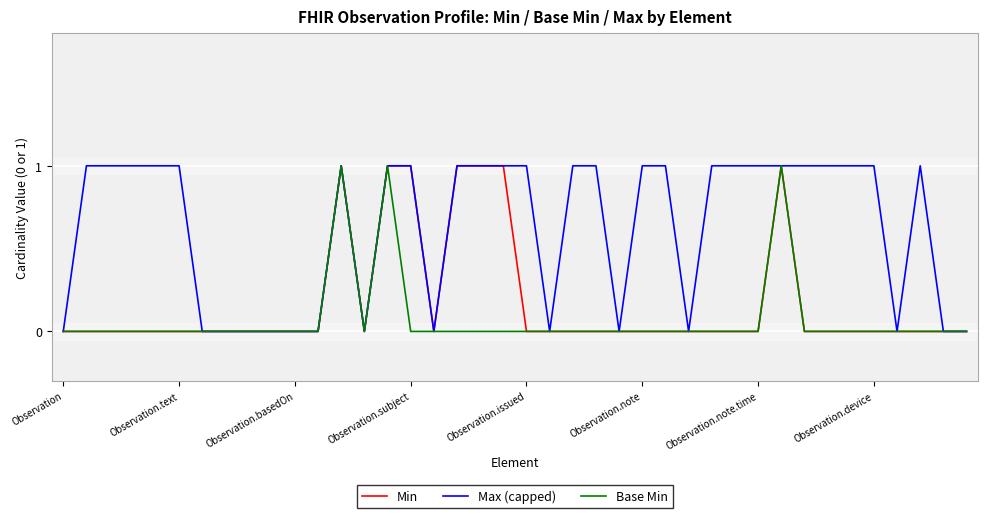

List the series in order of their overall mean, highest first.

Max (capped), Min, Base Min